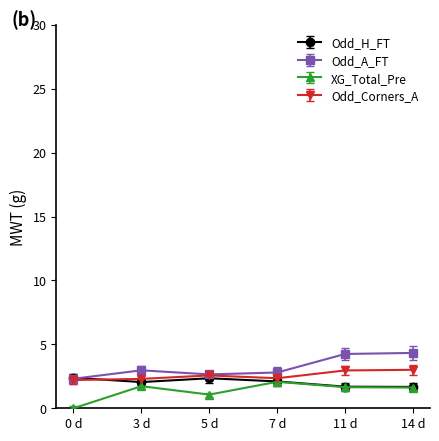

True or false: XG_Total_Pre and Odd_A_FT cross at least once.

False